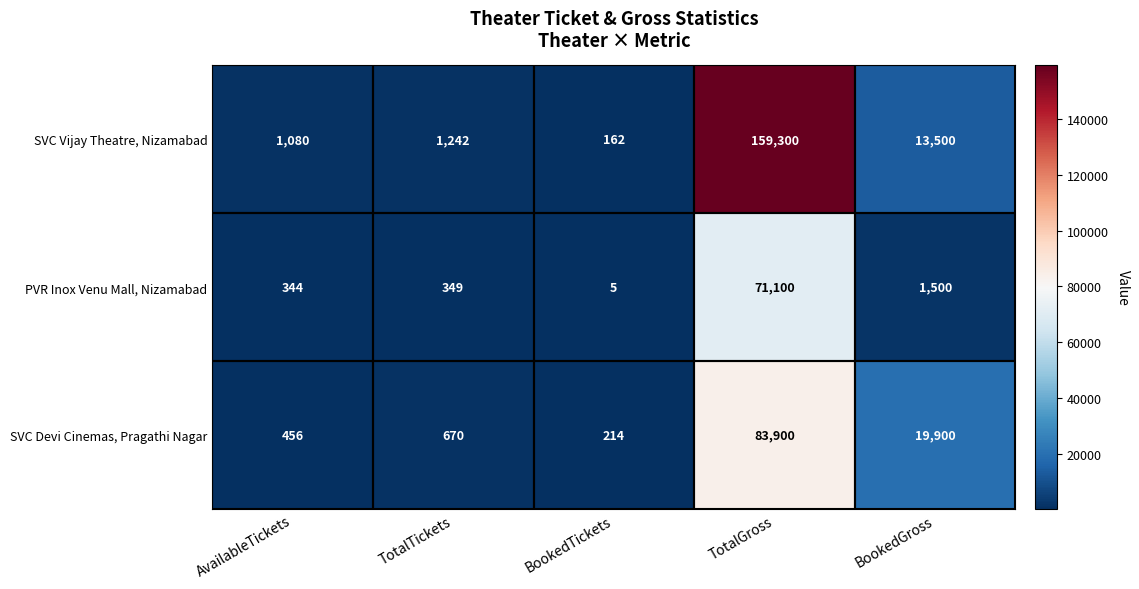

At how many categories does at least one series exceed 13571?

2